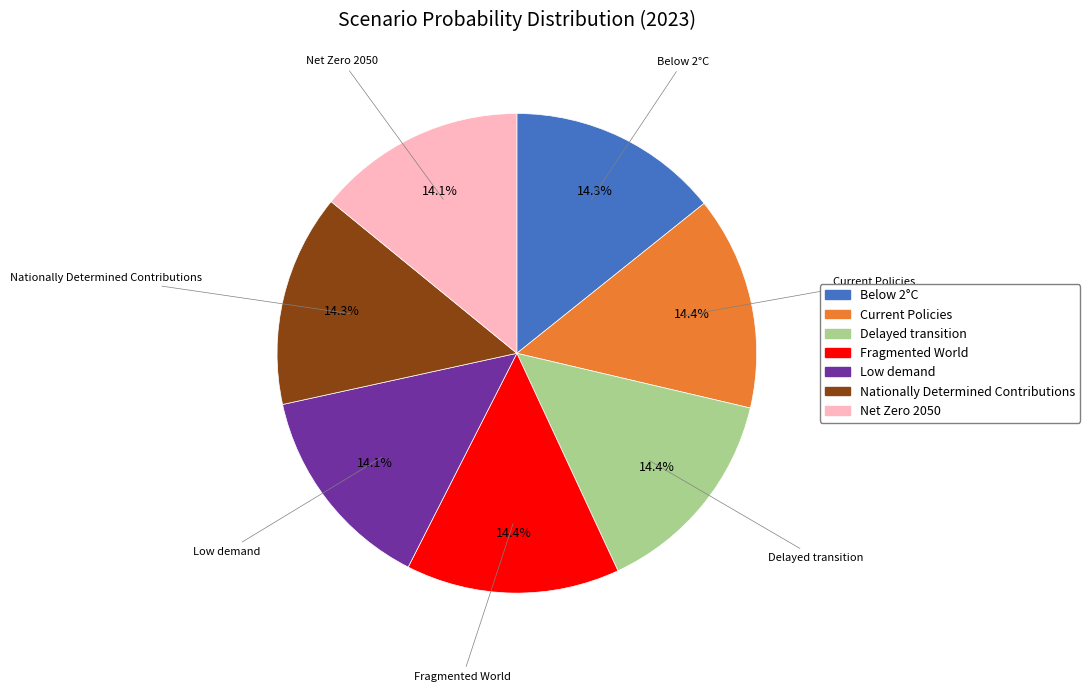

Is Fragmented World the majority of the pie?

No